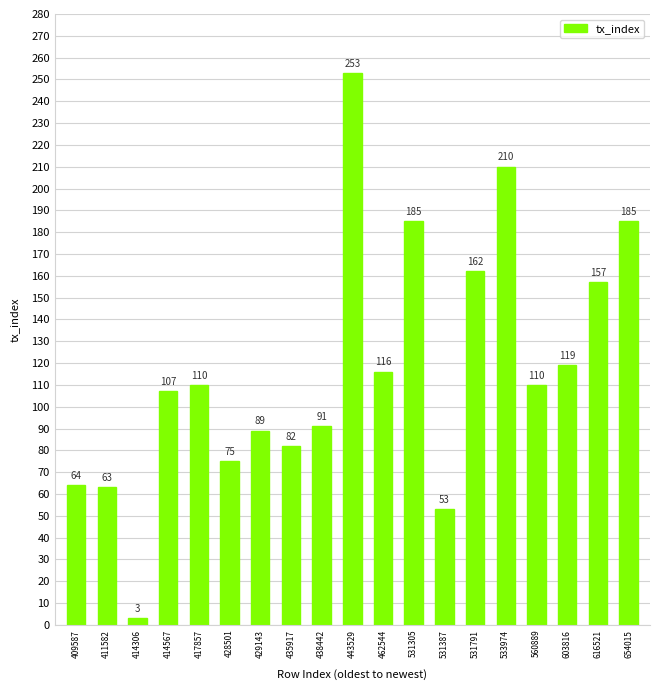

Reading right to left, transcribe all the data shown in this chart.

654015=185	616521=157	603816=119	560889=110	533974=210	531791=162	531387=53	531305=185	462544=116	443529=253	438442=91	435917=82	429143=89	428501=75	417857=110	414567=107	414306=3	411582=63	409587=64